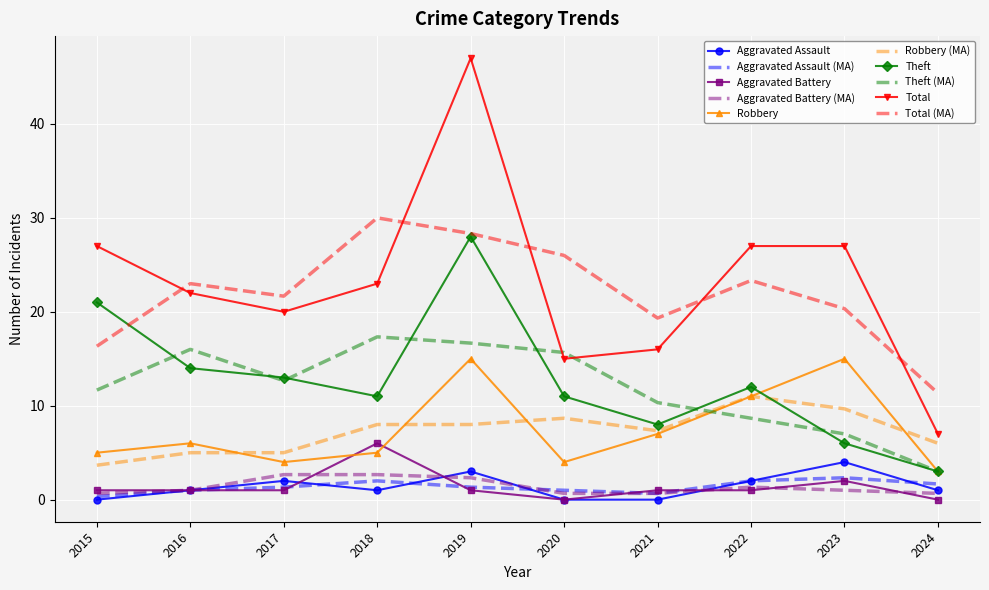

Which series has the widest spread of values?

Total